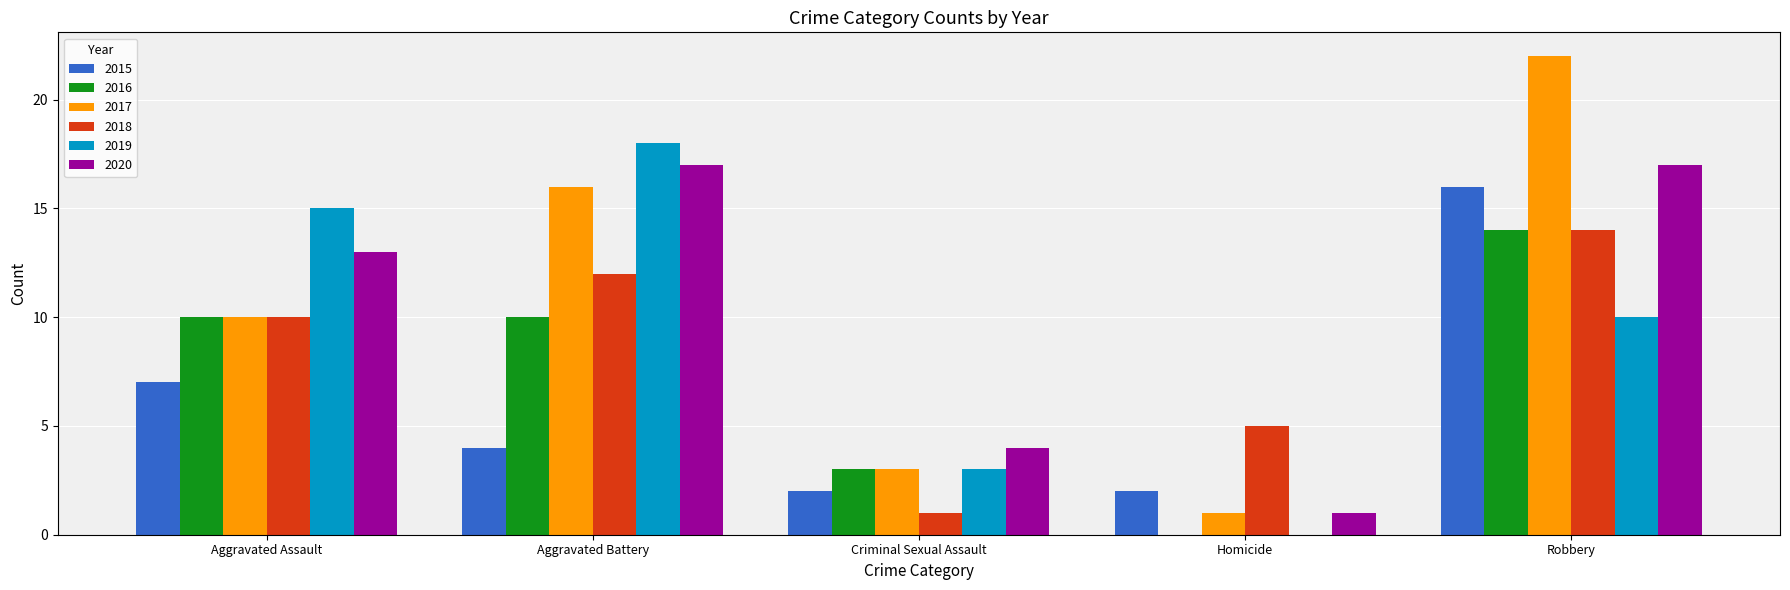

Reading left to right, transcribe all the data shown in this chart.

2015: 7	4	2	2	16
2016: 10	10	3	0	14
2017: 10	16	3	1	22
2018: 10	12	1	5	14
2019: 15	18	3	0	10
2020: 13	17	4	1	17